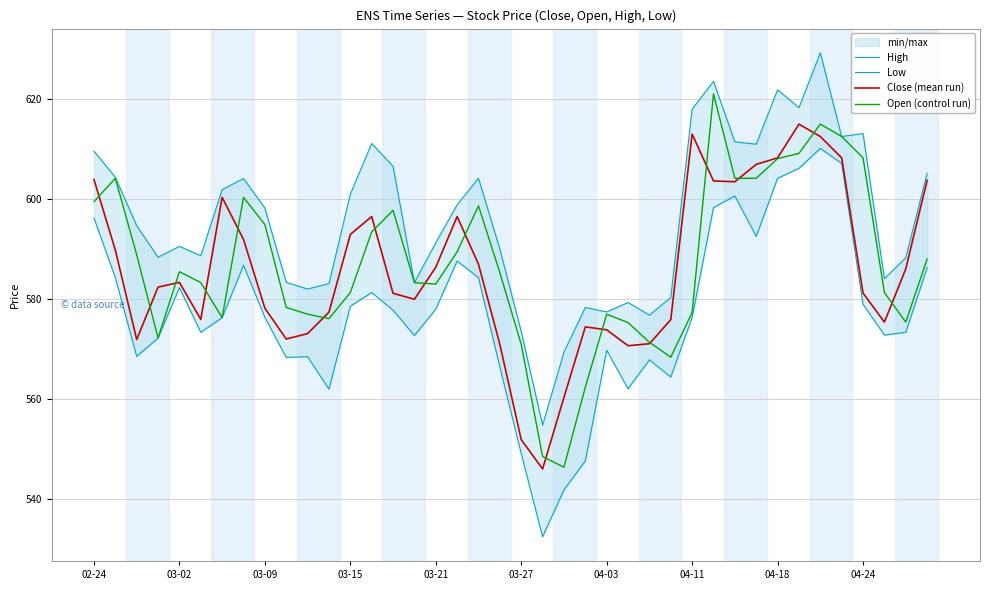

True or false: Close (mean run) has more than 1 points higher than both neighbors.

True